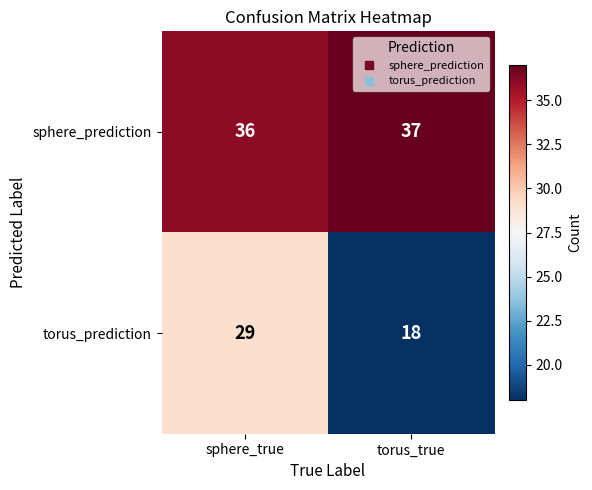

What is the smallest value displayed?

18